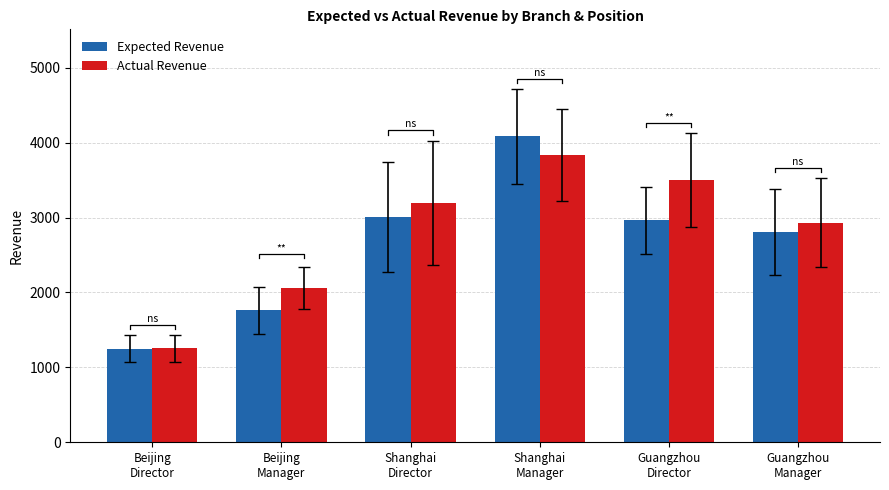

Which category has the lowest value in the Actual Revenue series?

Beijing
Director